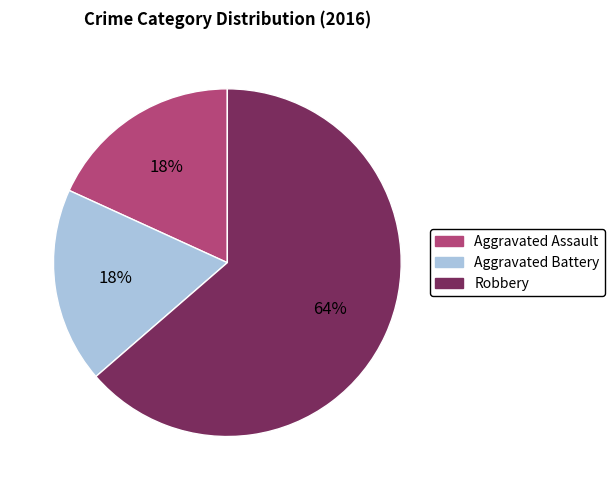

To the nearest percent, what is the combined percentage of Aggravated Battery and Robbery?

82%